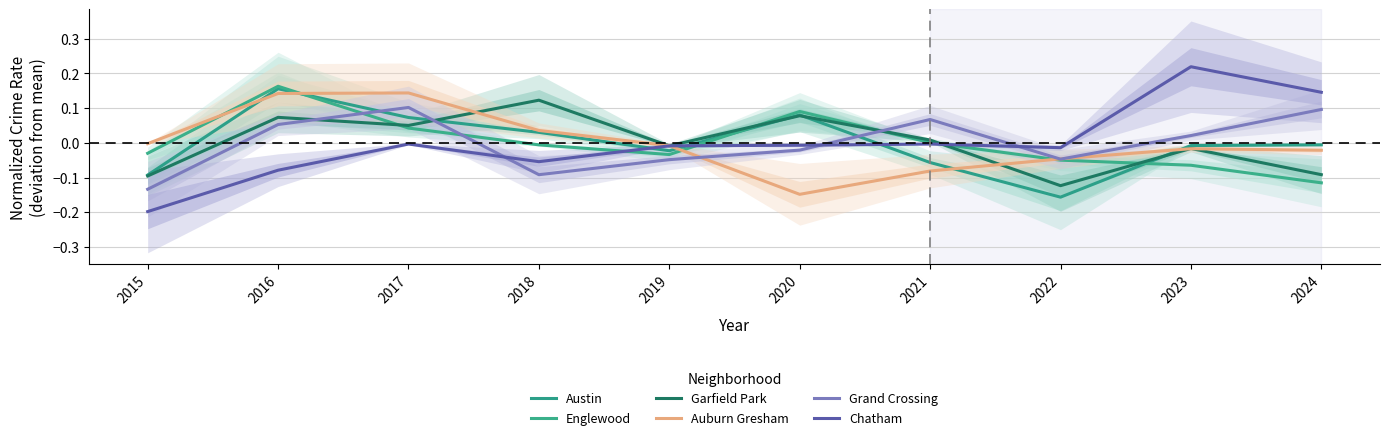

Which has a higher value, 2016 or 2017?

2016